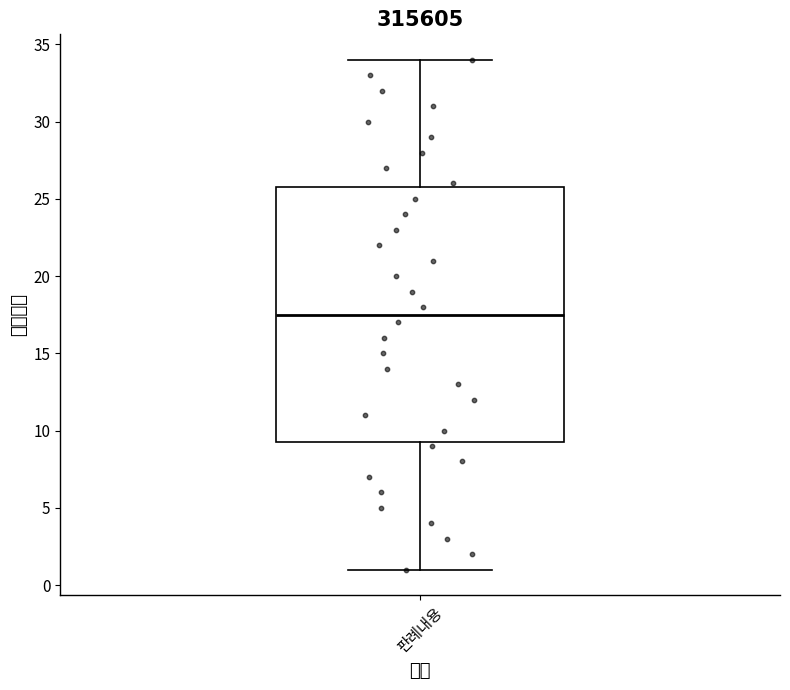

Read this box plot against the y-axis: the position of the median line, the range covered by the box, and the ends of both whiskers. The values are not printed on the chart, so give them approximately, as read against the axis.

median 17.5, box 9.5 to 26.0, whiskers 1.0 to 34.0